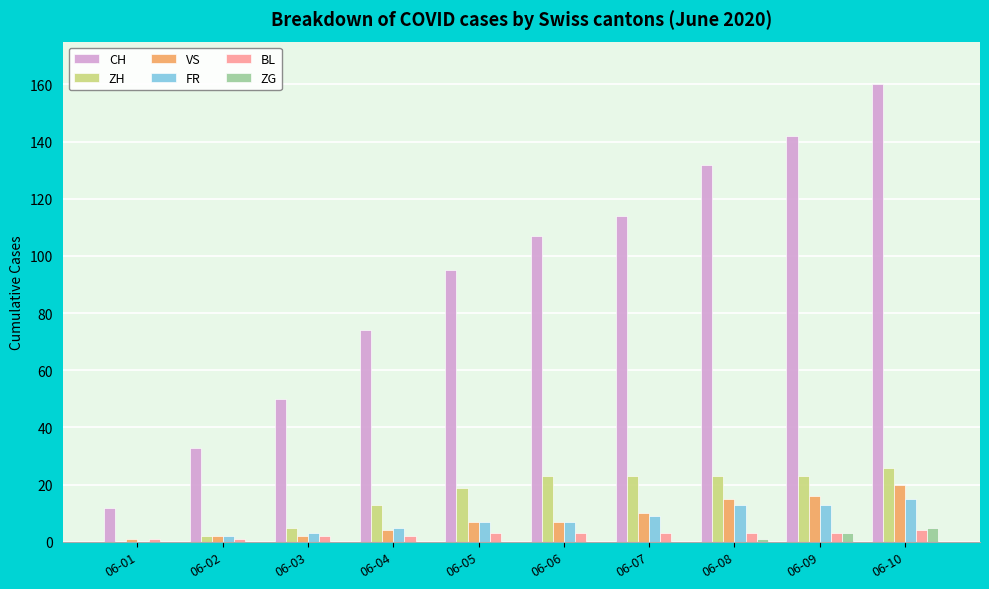

At which category is the sum across all series the highest?

06-10